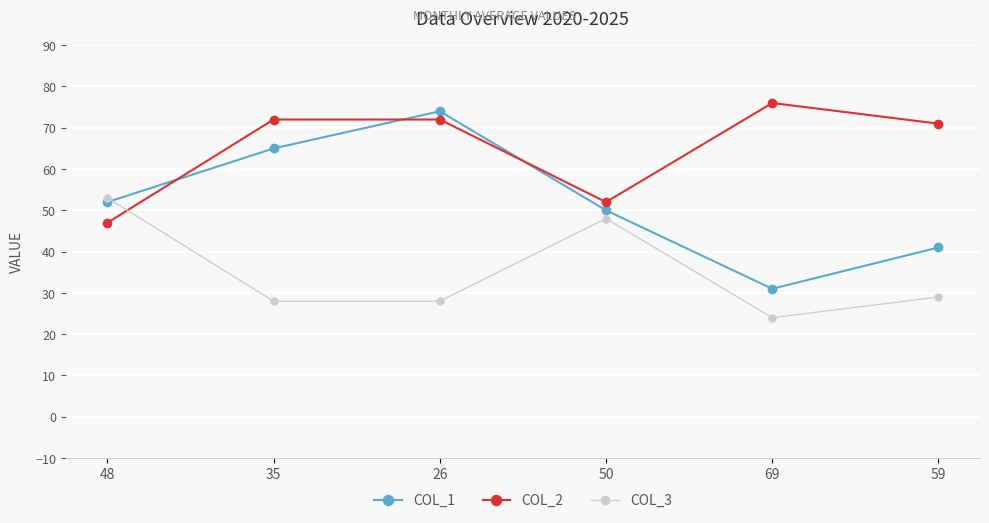

Which category has the lowest value across all series?

69